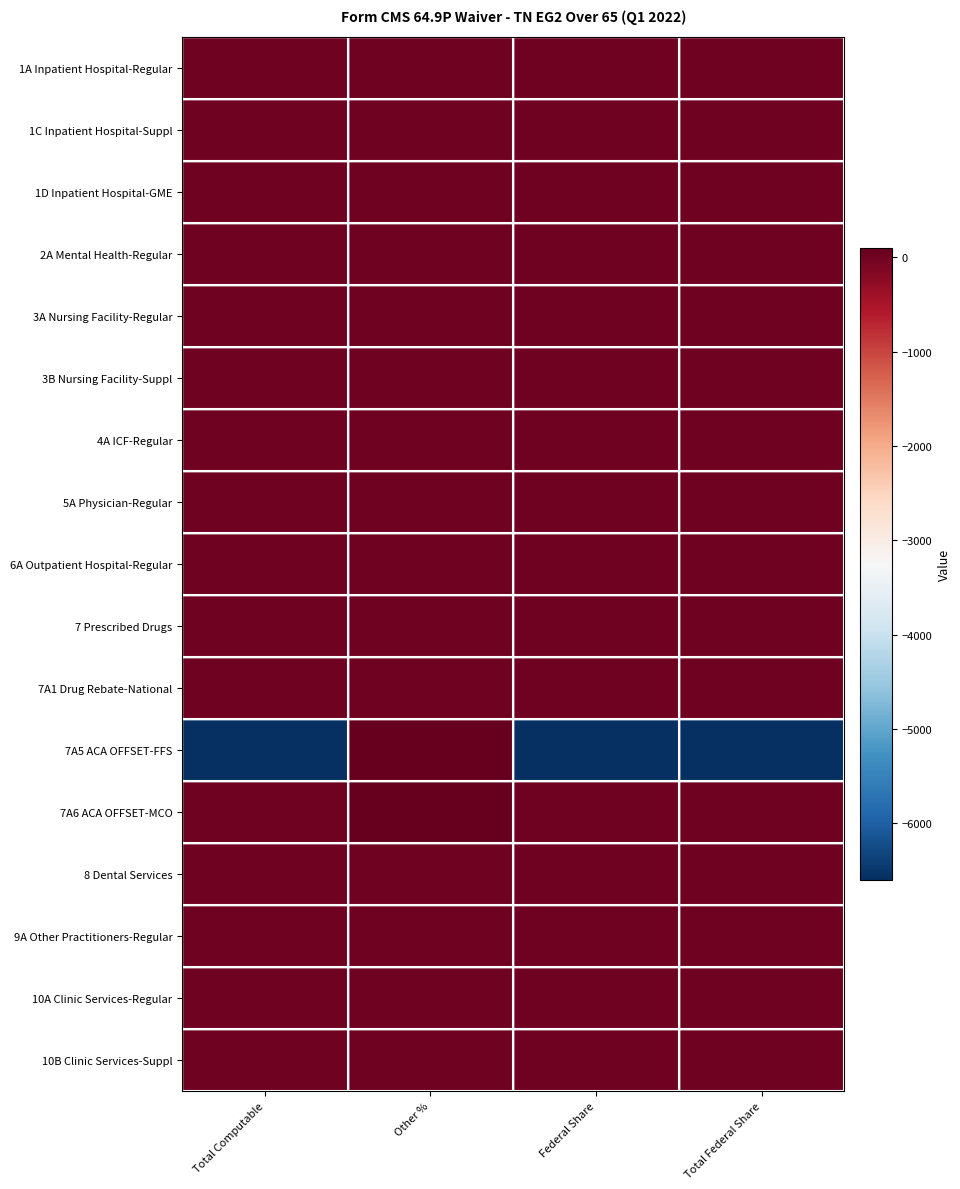

Between Other % and Total Federal Share, which is larger?

Other %